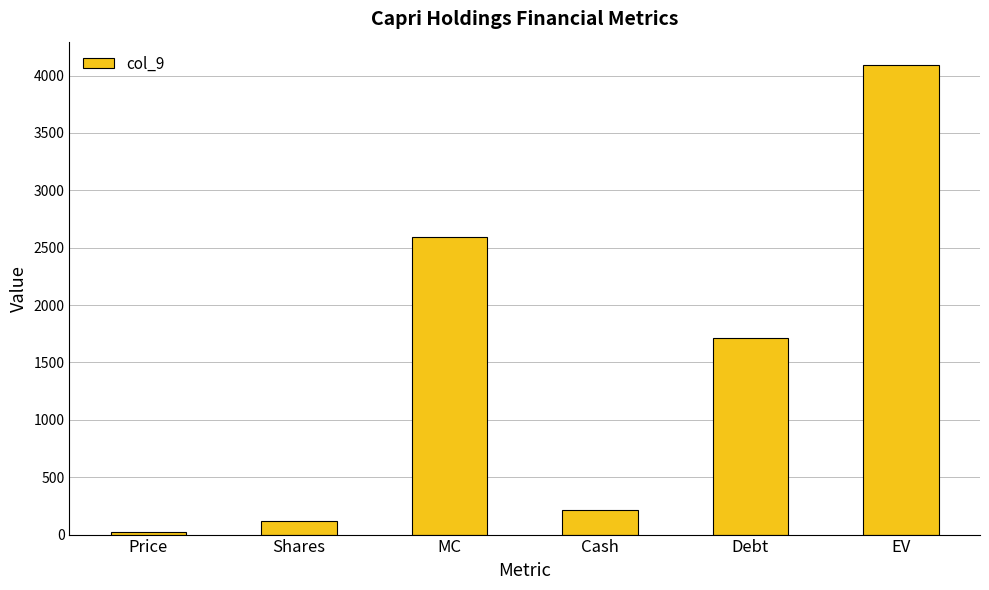

What is the change in value from Price to Shares?

+95.8